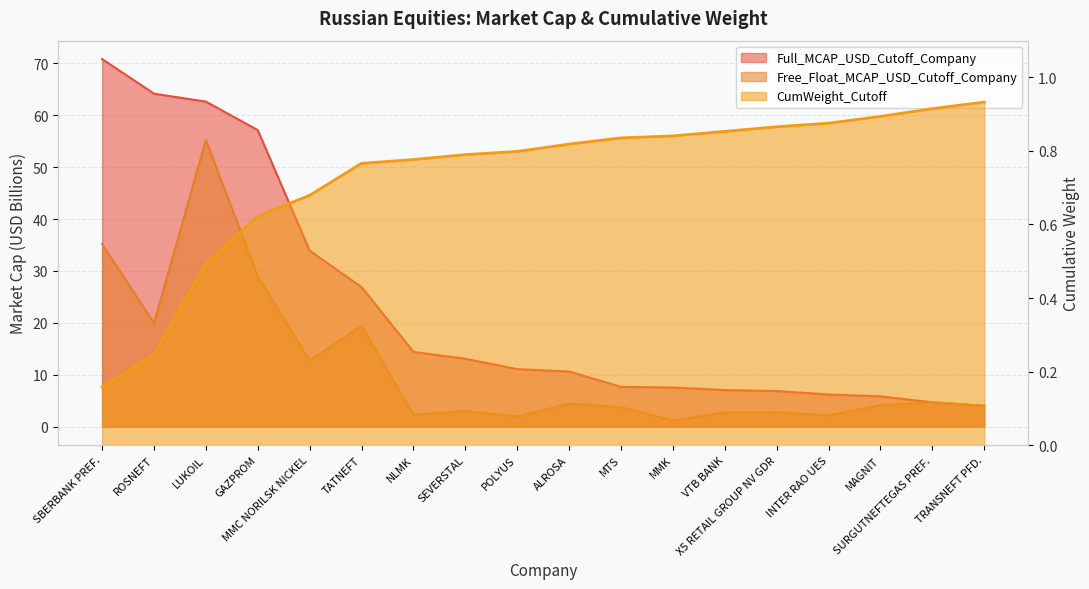

At which label is Full_MCAP_USD_Cutoff_Company closest to 37?

MMC NORILSK NICKEL